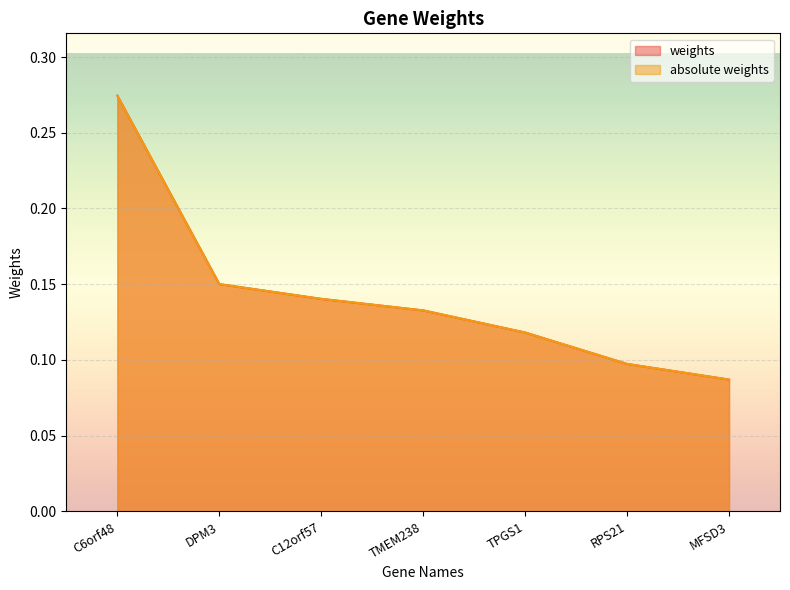

Which has a higher value, DPM3 or C12orf57?

DPM3